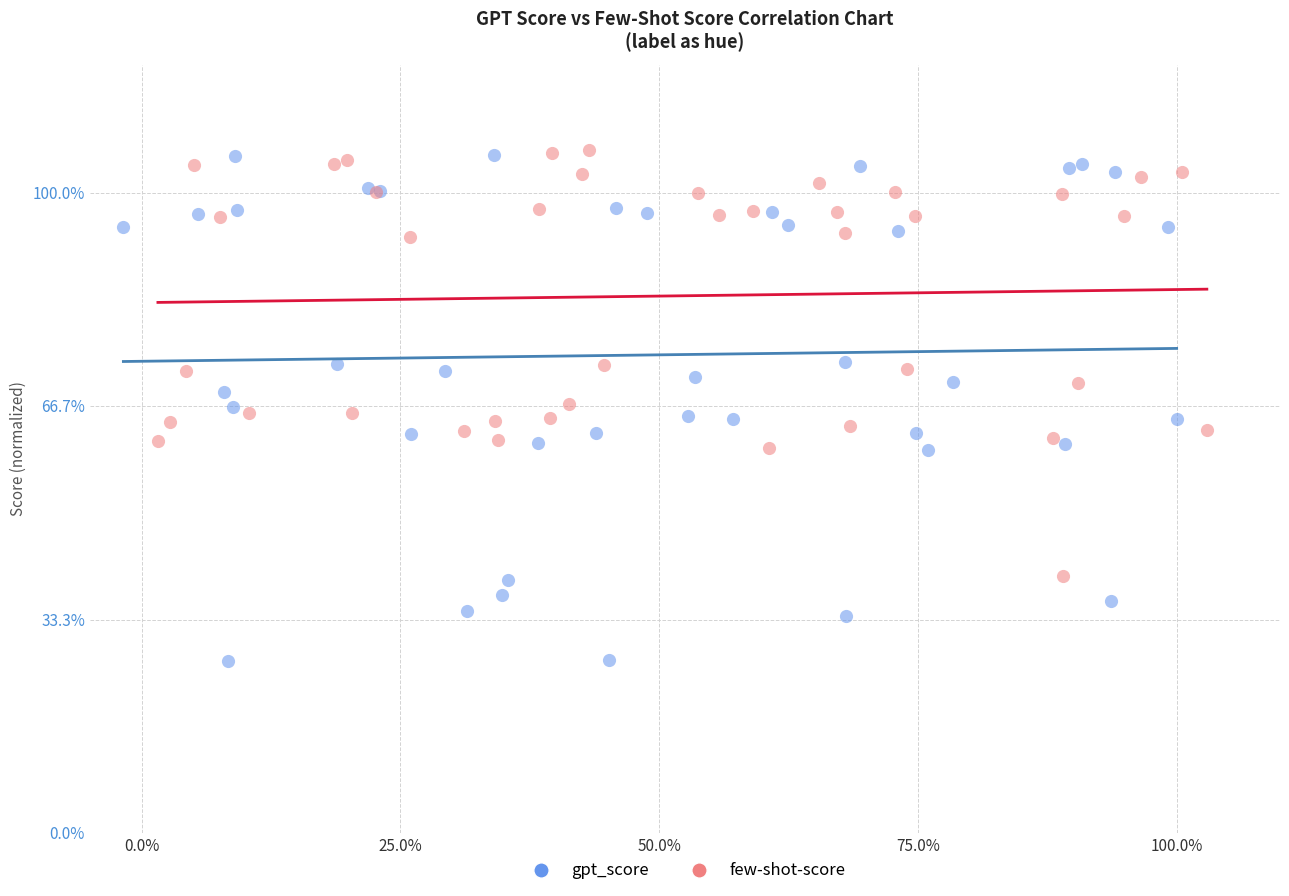

What are all the series names shown in the legend?

gpt_score, few-shot-score